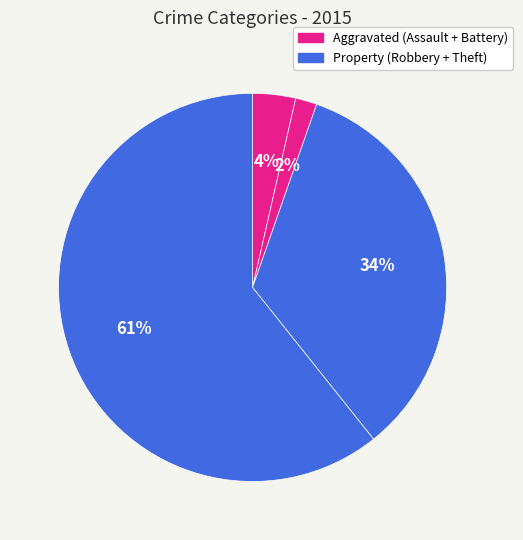

Do Theft and Aggravated Battery together represent more than half of the pie?

Yes